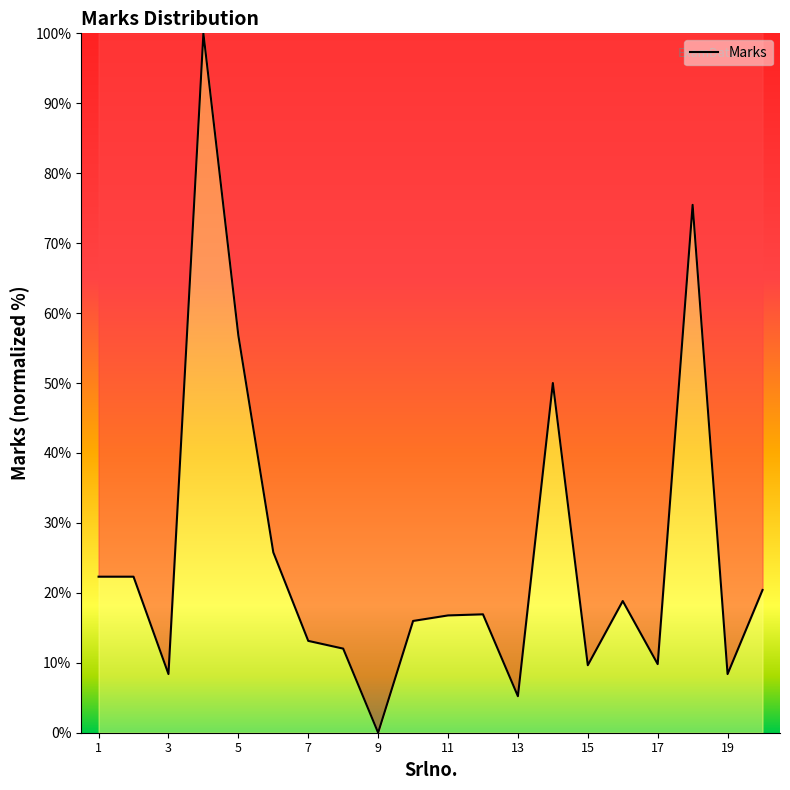

What is the maximum value shown in the chart?

100.0